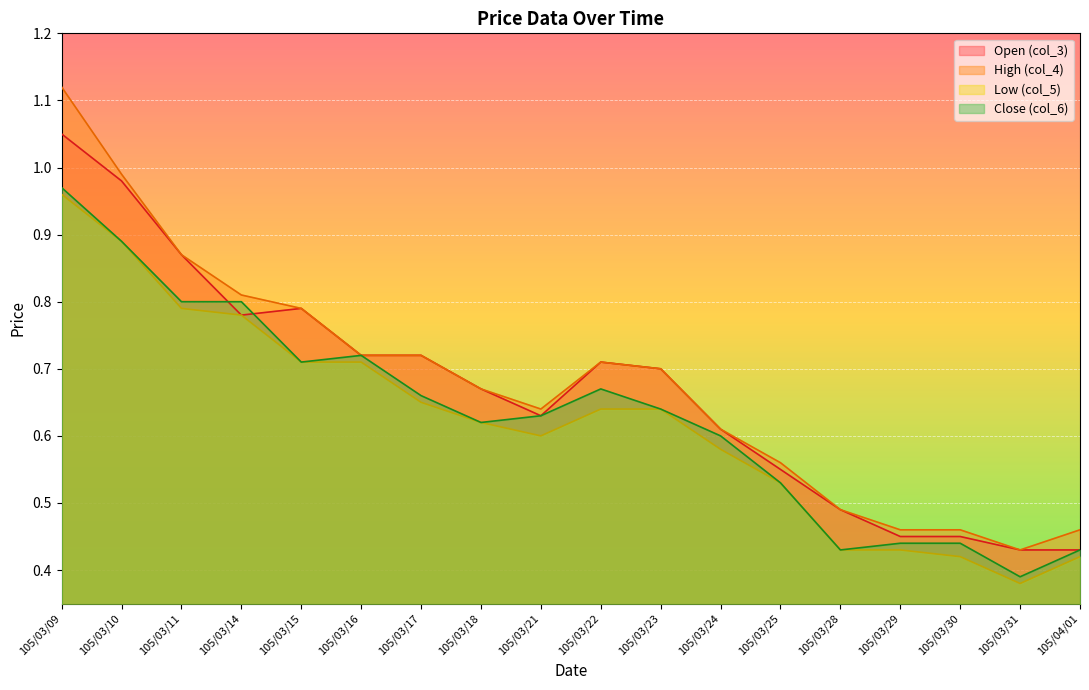

True or false: col_6 and col_4 cross at least once.

False